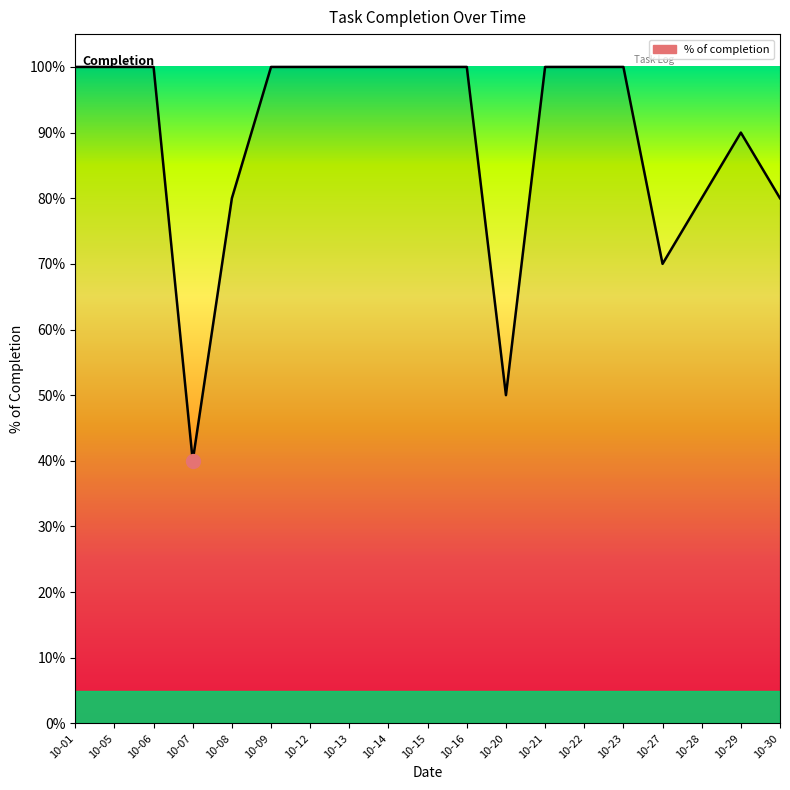

Does the chart have visible grid lines?

No